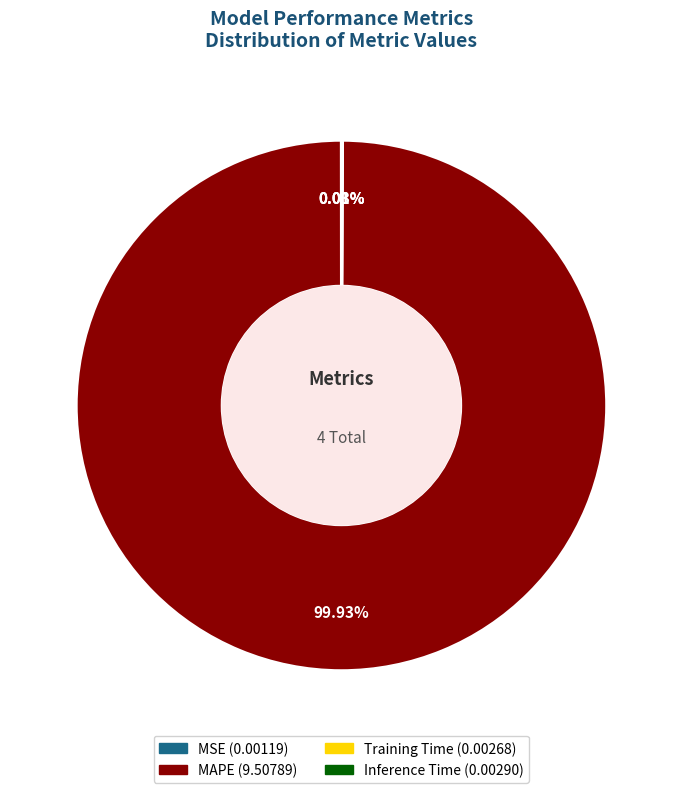

What is the largest slice in the pie chart?

MAPE